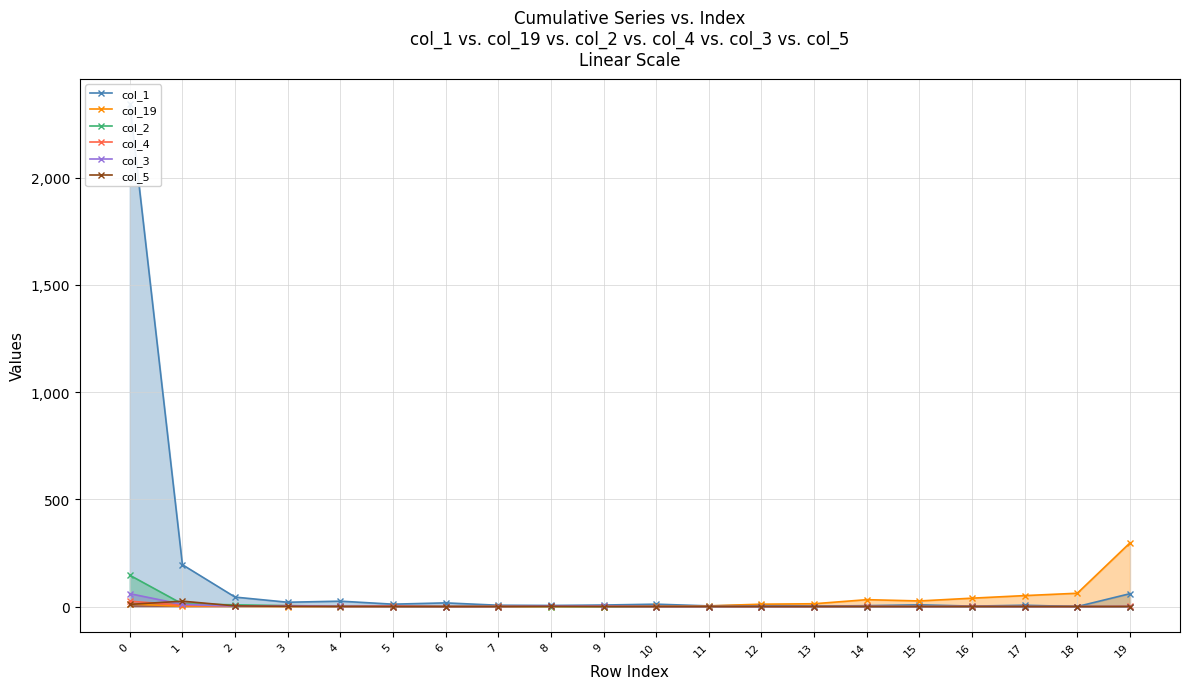

How many lines are shown in the chart?

6